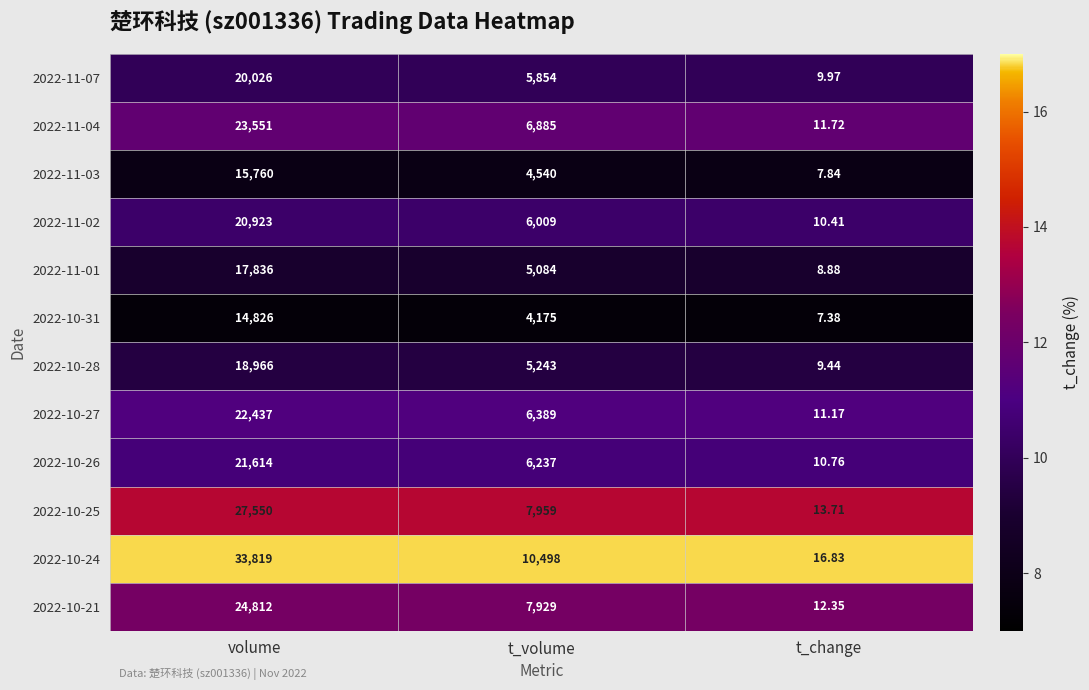

At which label does 2022-11-07 reach its peak?

volume